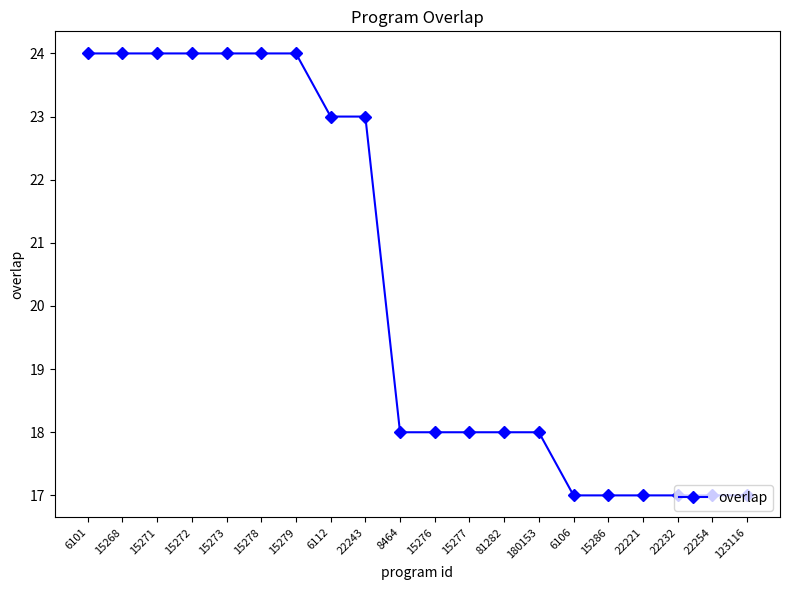

Does the chart have visible grid lines?

No